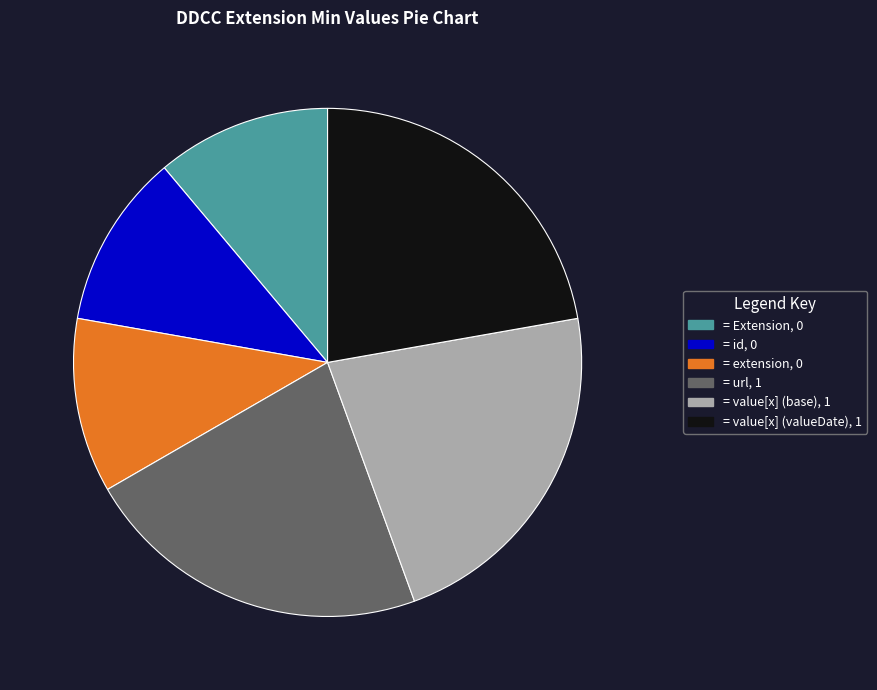

Does any single category account for the majority?

No